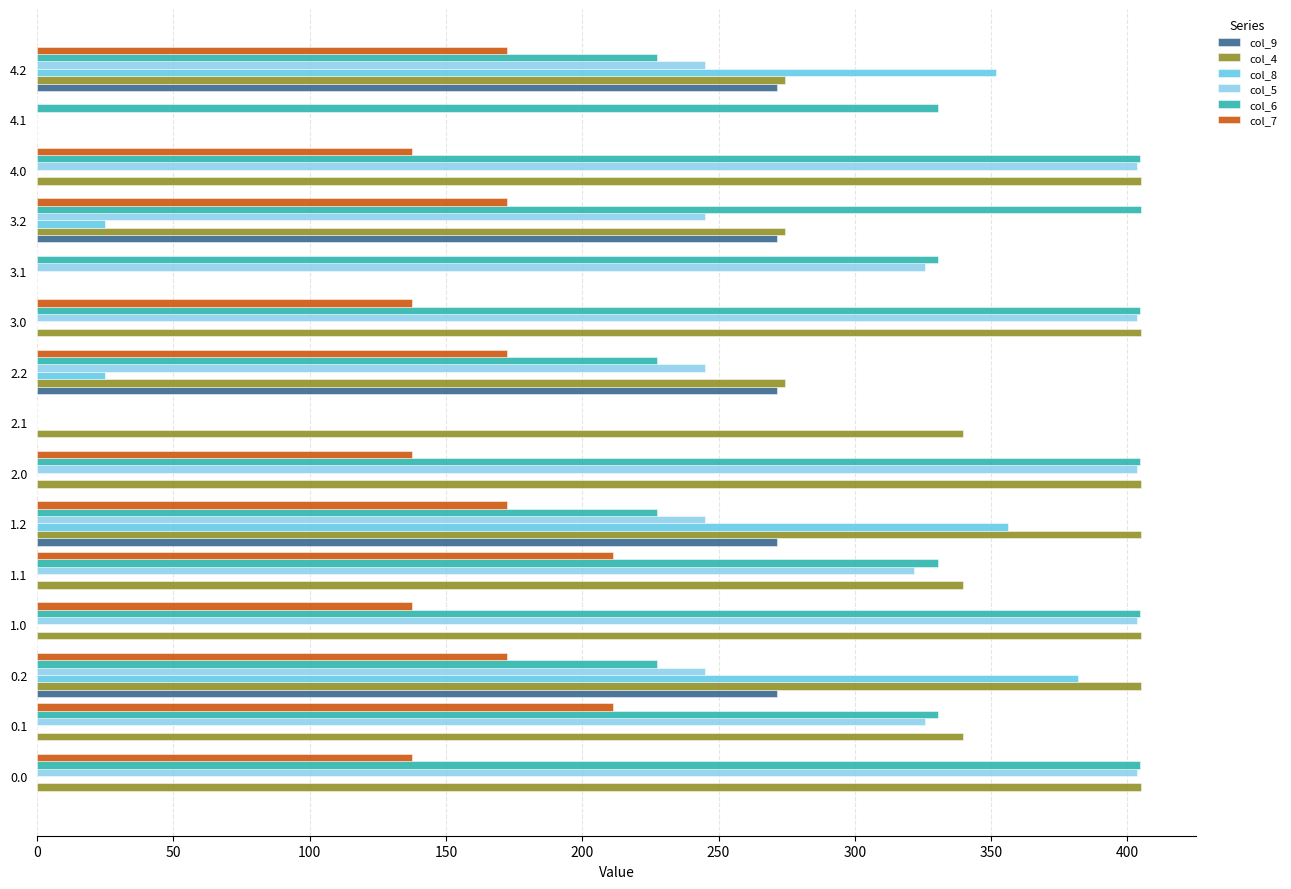

What is the highest value of the col_7 series?

211.1